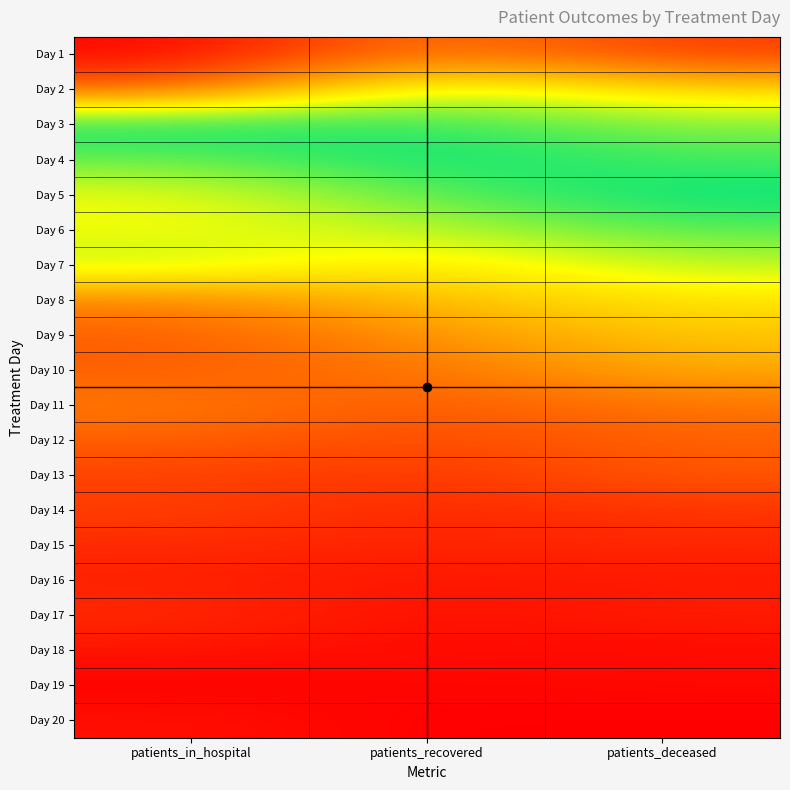

What is the total value across all series at patients_recovered?

7.3